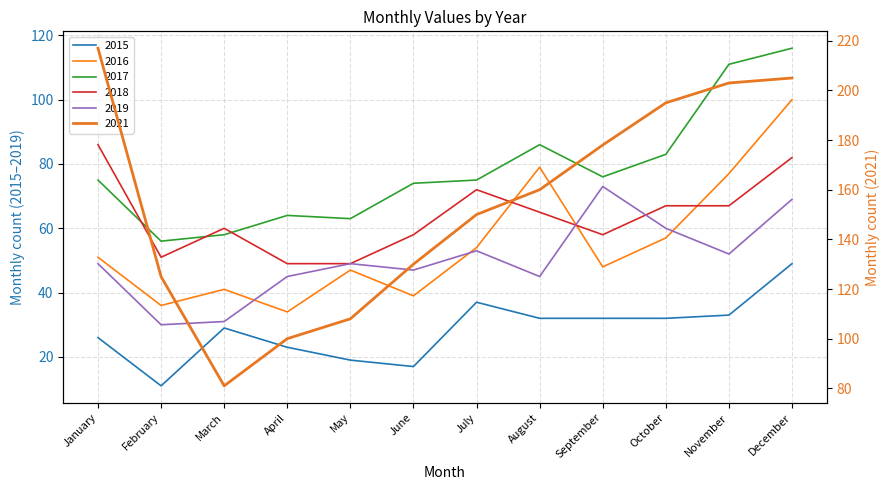

Is it true that 2021 equals 280 at December?

False